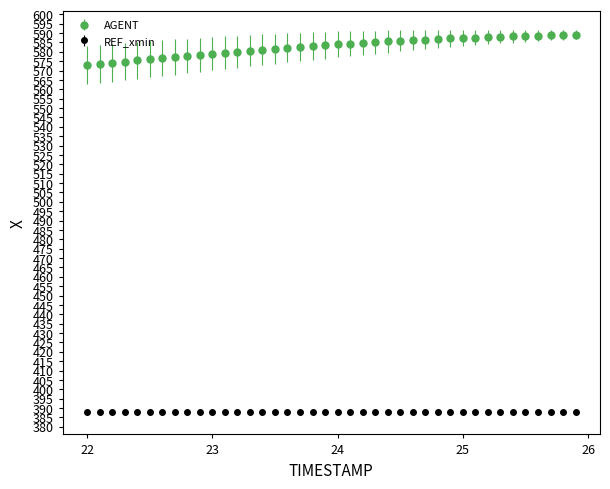

List the series in order of their peak value, lowest first.

REF_xmin, AGENT